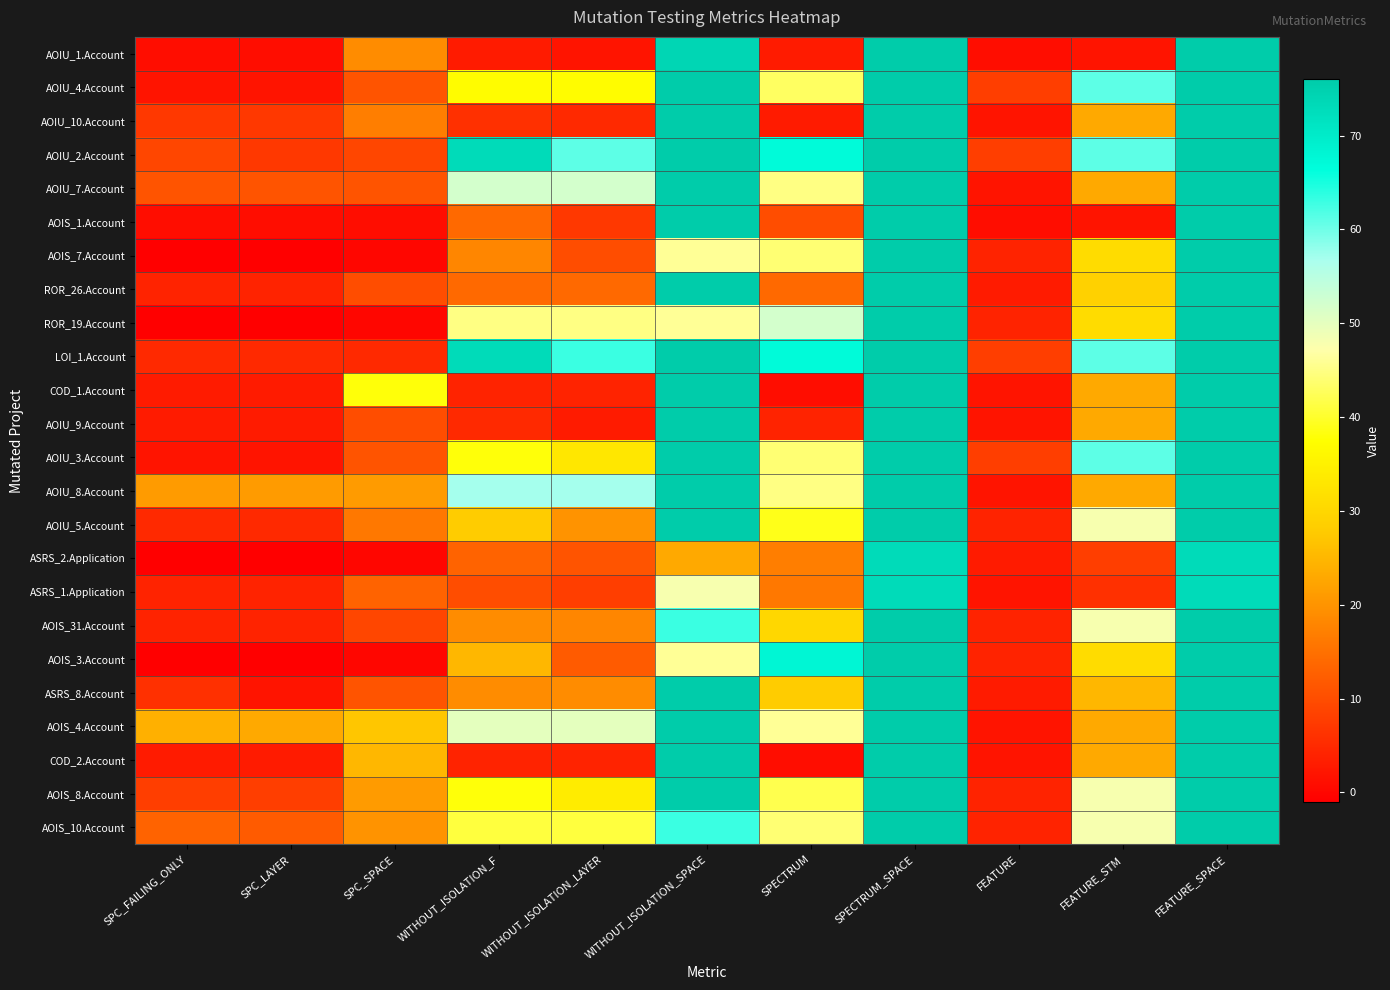

What is the total value across all series at SPC_SPACE?

305